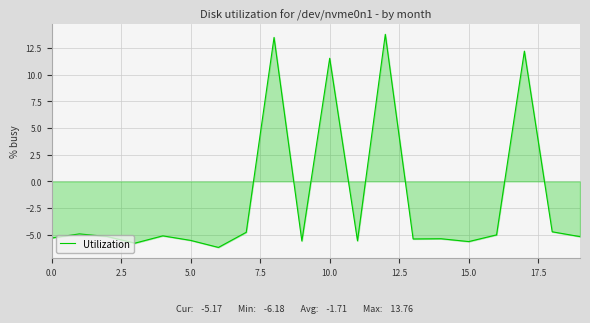

What is the difference between the maximum and second lowest values?

19.5